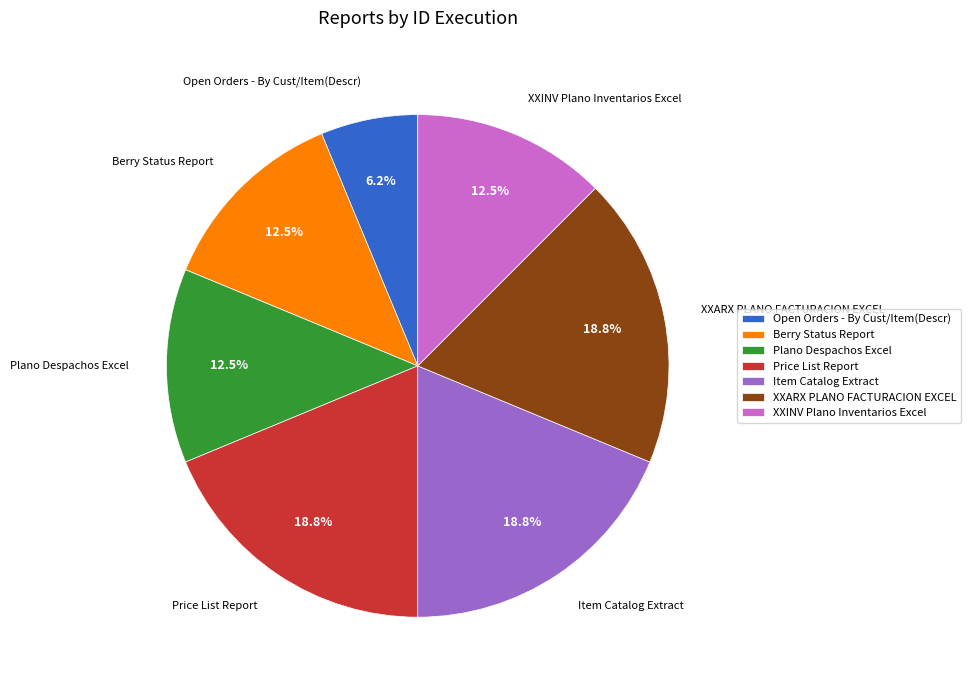

Which category has the smallest portion of the pie?

Open Orders - By Cust/Item(Descr)